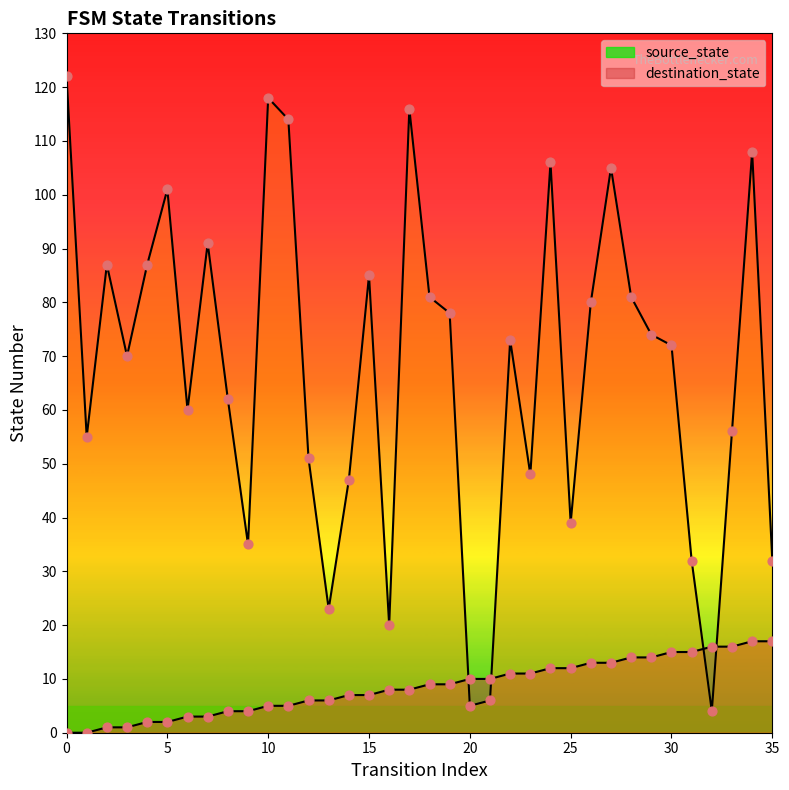

Which series reaches the minimum Y coordinate?

source_state